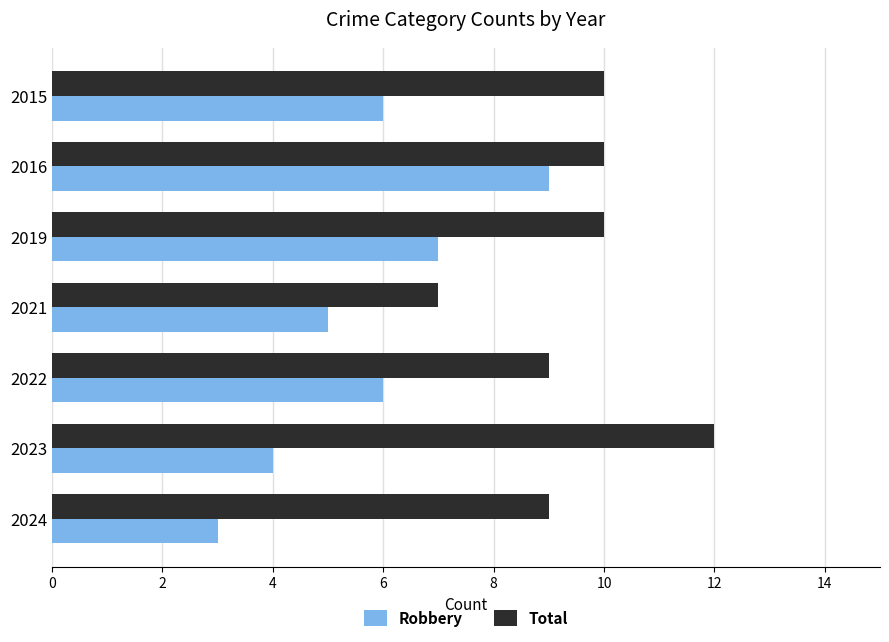

What is the average value of the Robbery series?

6